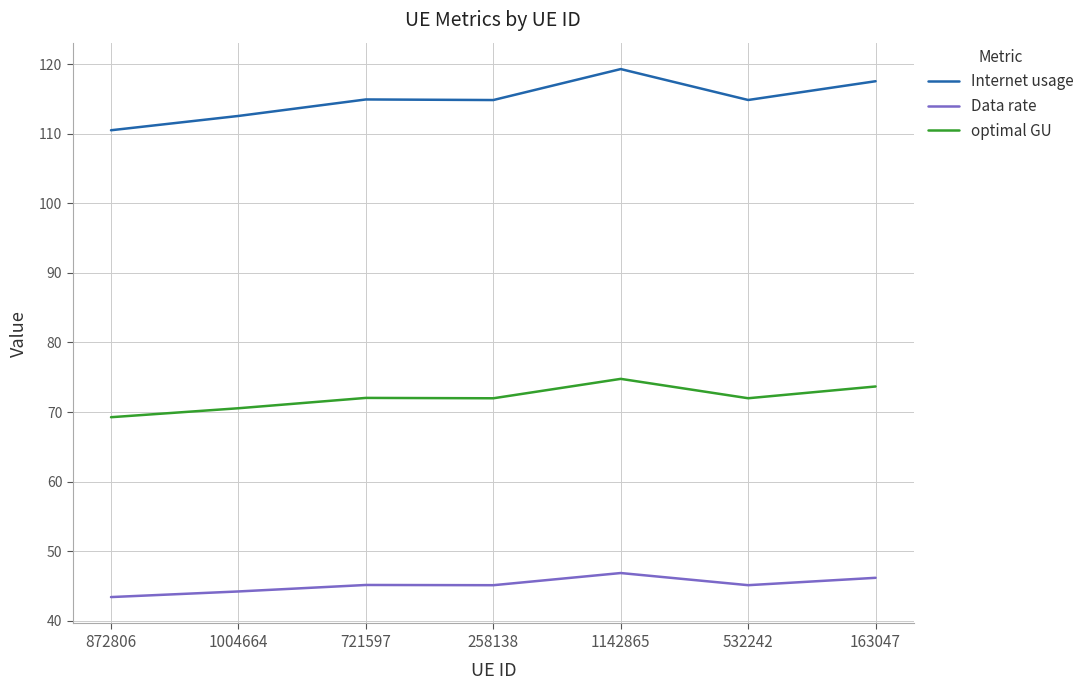

Between 1004664 and 1142865, which series saw the biggest shift?

Internet usage